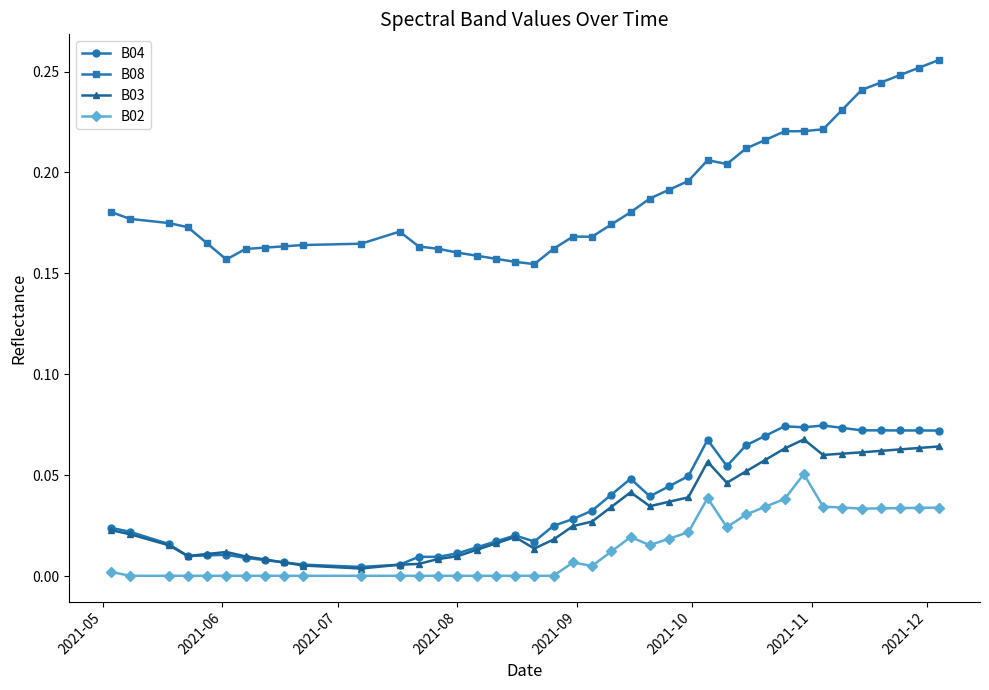

Which series has the largest range (max minus min)?

B08